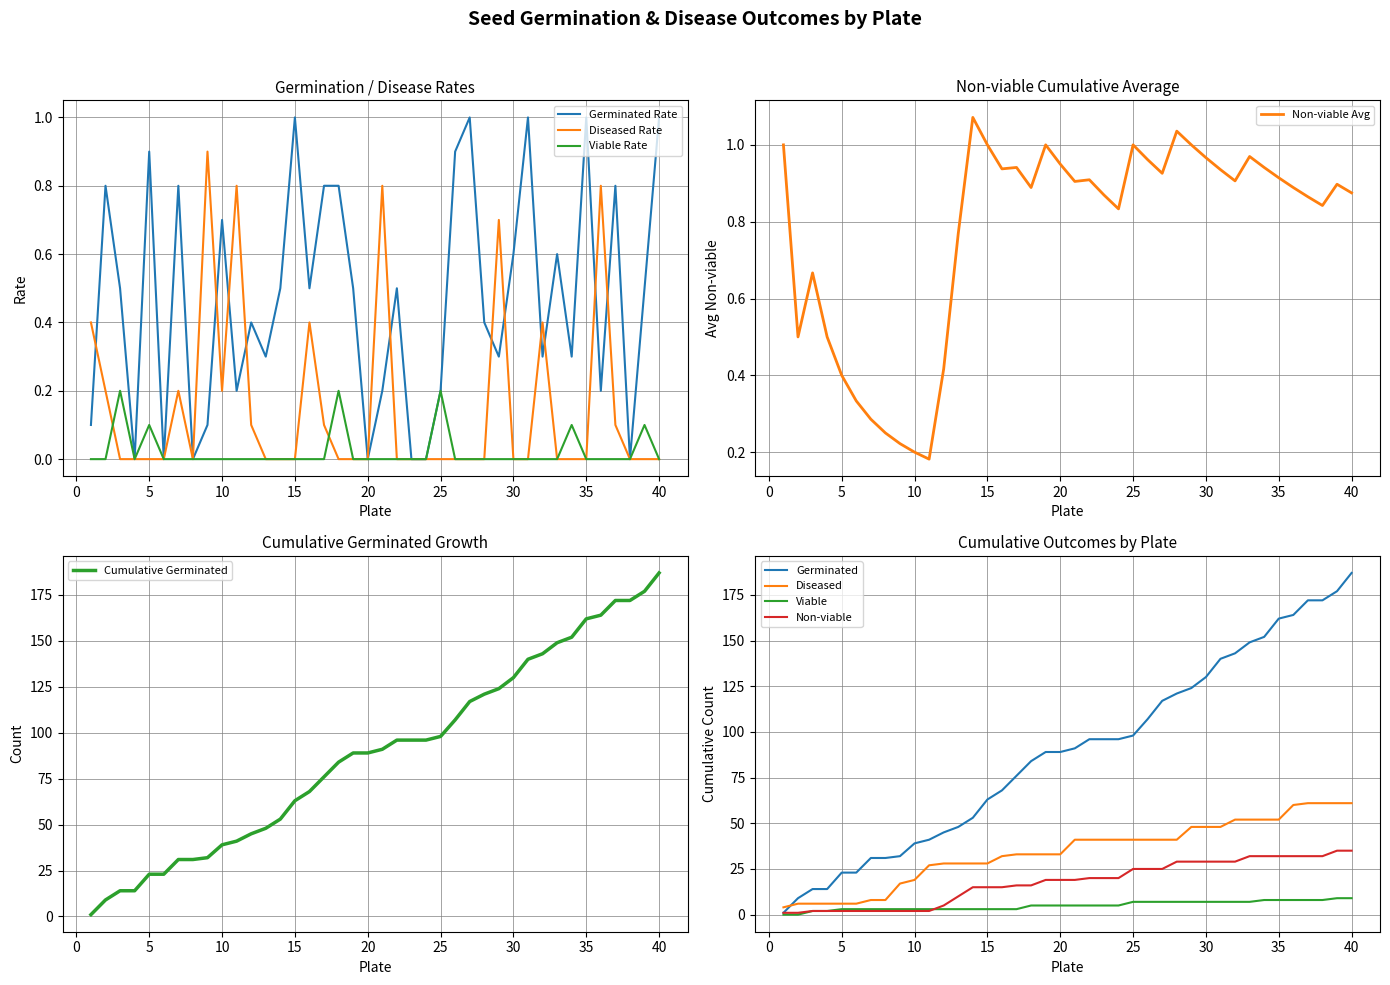

The value of germinated at 17 is 1.4. True or false?

False